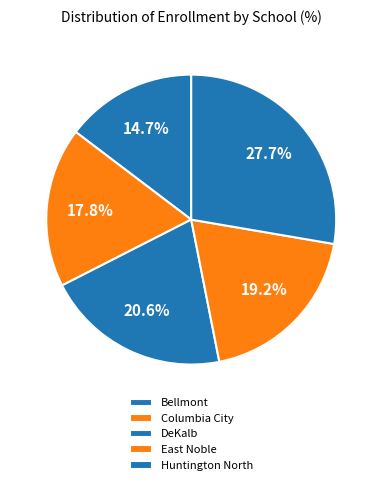

Is there a majority slice in this chart?

No